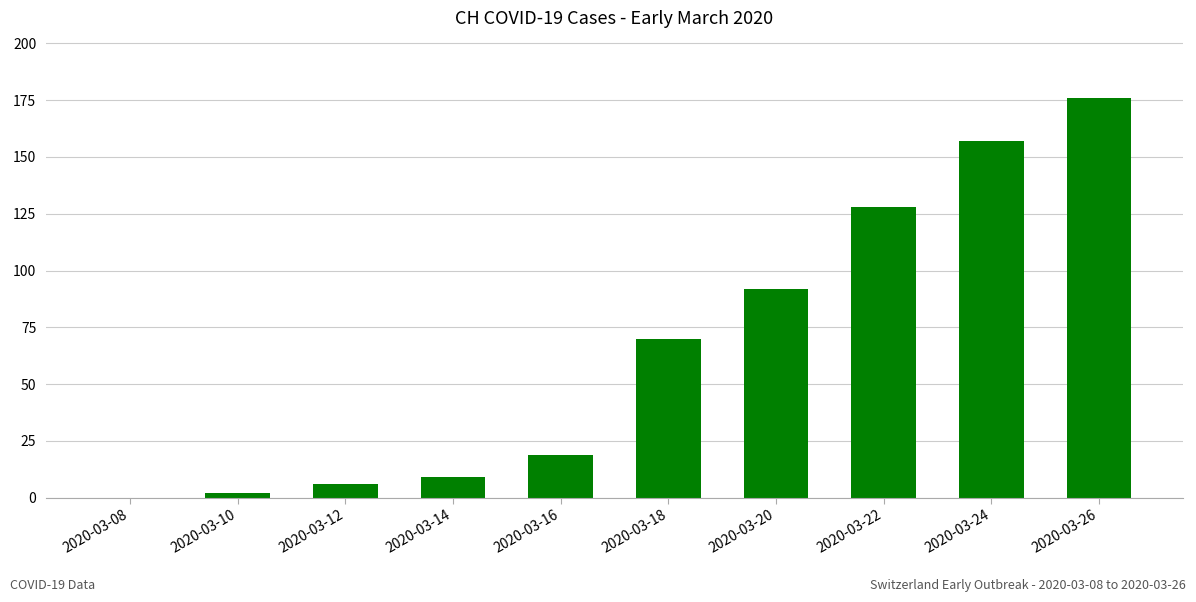

What value does the data have at 2020-03-12, to the nearest 10?

10